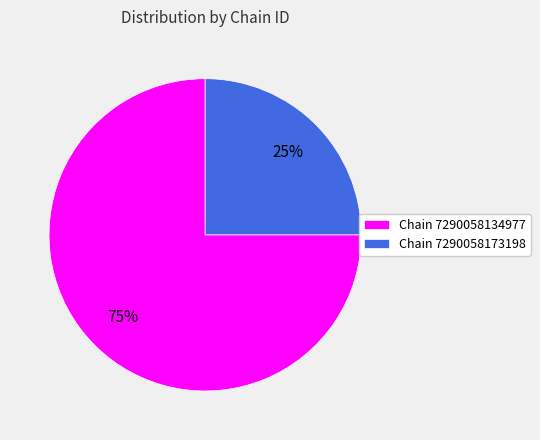

To the nearest percent, what percentage of the pie is Chain 7290058173198?

25%